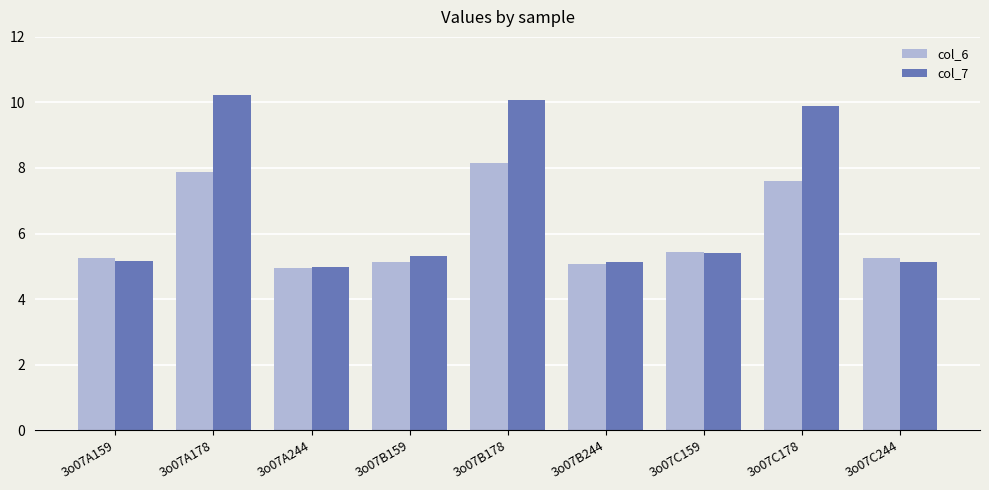

What is the lowest value of the col_6 series?

4.9